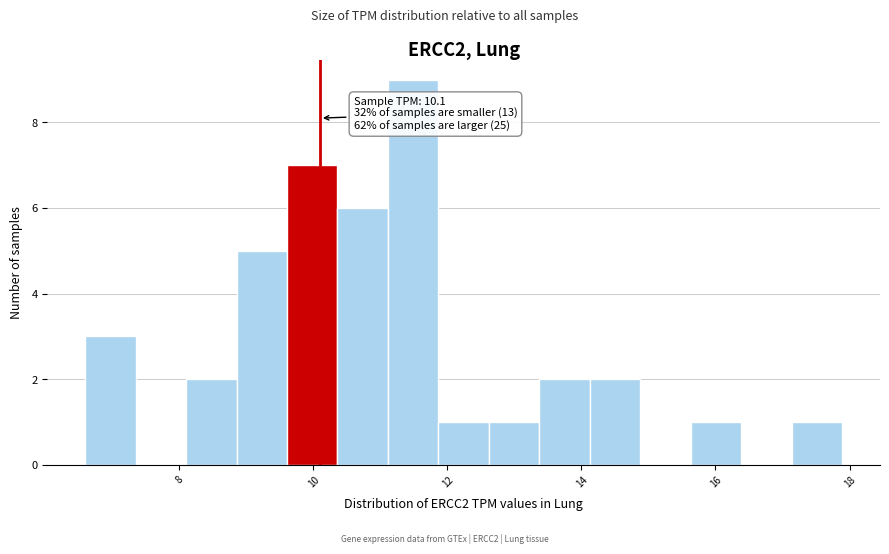

Around what value on the x-axis is the tallest bar? Give the approximate position of its centre, as read against the axis.

11.4